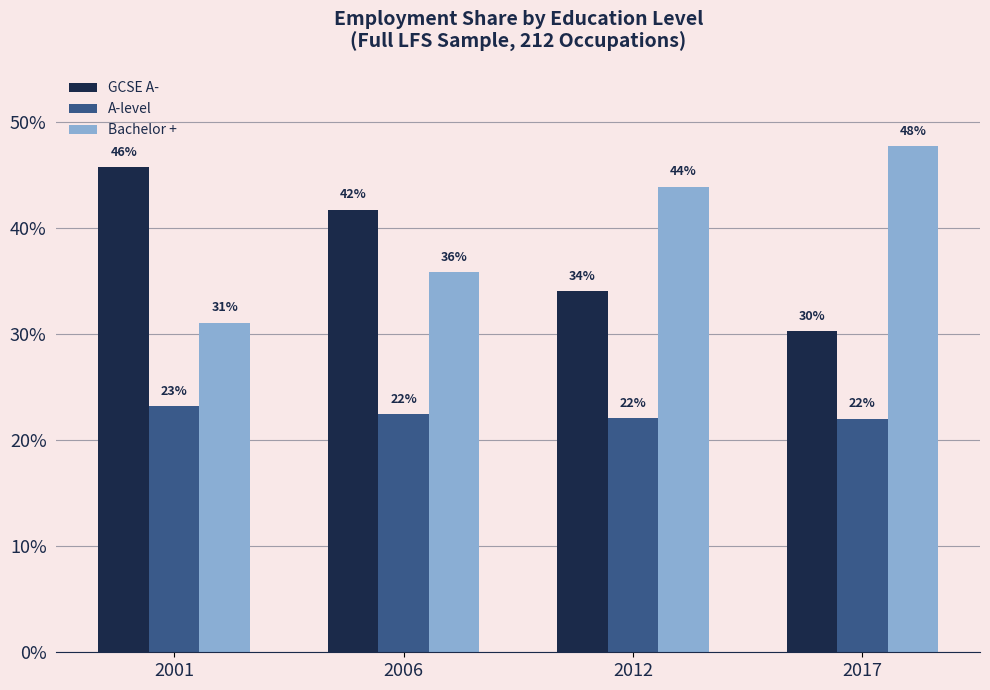

Where is Bachelor + nearest to the value 0?

2001